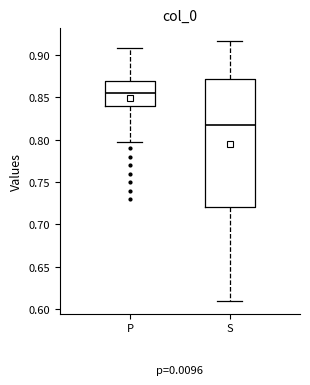

Reading left to right, transcribe this box plot: for each box, give where its median line is, the range the box spans, and where its two whiskers end, as read against the y-axis. The values are not printed on the chart, so give them approximately, as read against the axis.

P: median 0.855, box 0.840 to 0.870, whiskers 0.795 to 0.910
S: median 0.820, box 0.720 to 0.870, whiskers 0.610 to 0.915